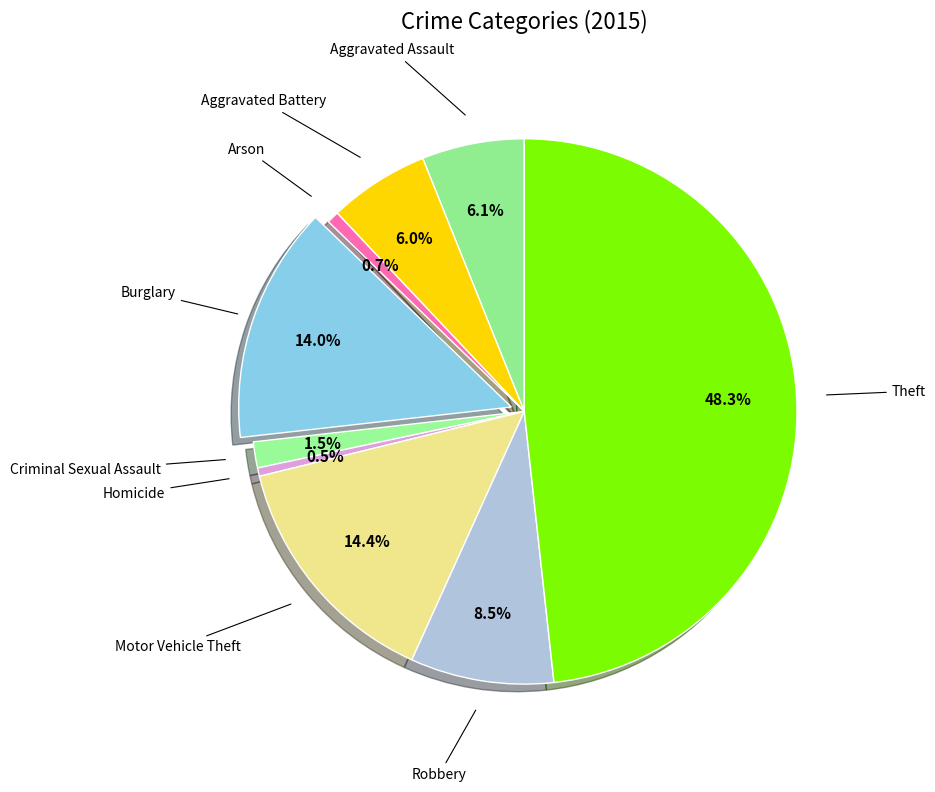

Which category has the smallest portion of the pie?

Homicide